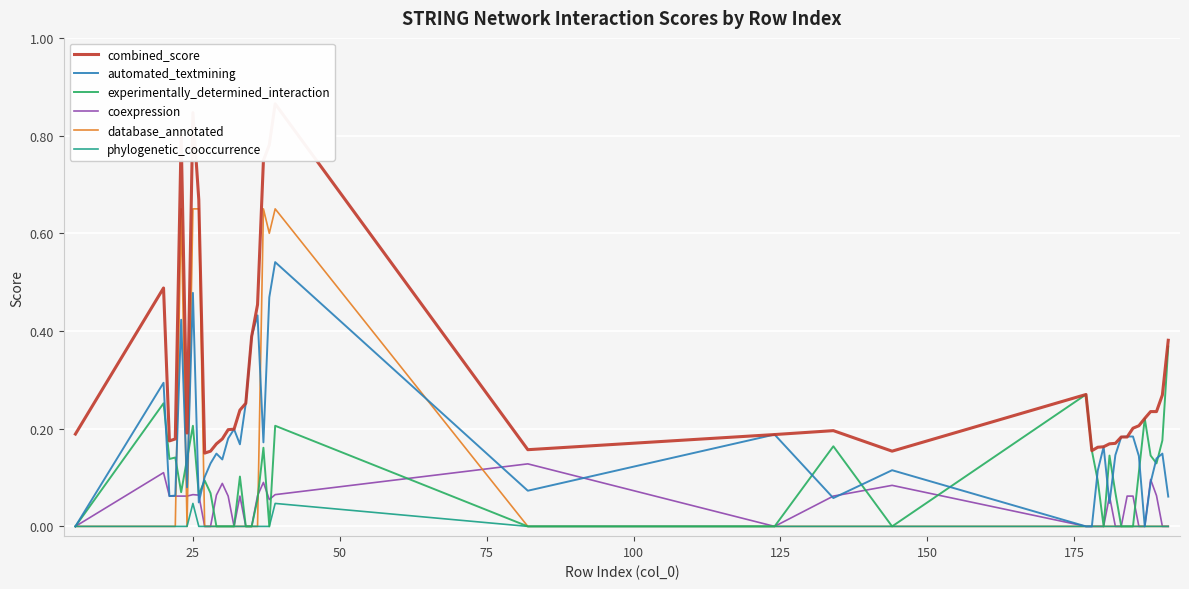

What is the greatest value displayed?

0.9